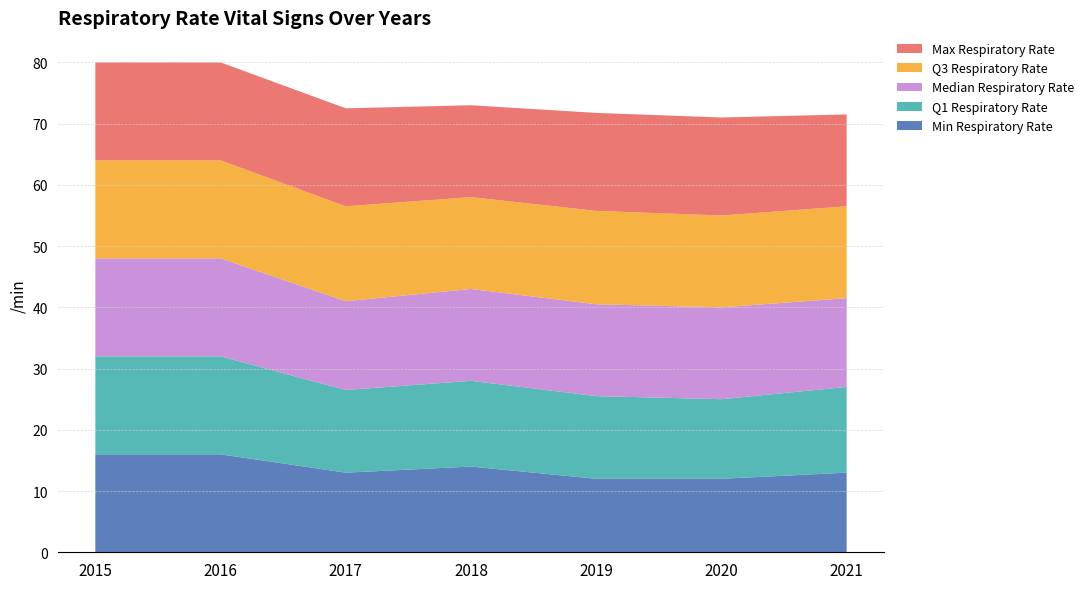

Reading right to left, transcribe all the data shown in this chart.

Min Respiratory Rate: 2021=13.0	2020=12.0	2019=12.0	2018=14.0	2017=13.0	2016=16.0	2015=16.0
Q1 Respiratory Rate: 2021=14.0	2020=13.0	2019=13.5	2018=14.0	2017=13.5	2016=16.0	2015=16.0
Median Respiratory Rate: 2021=14.5	2020=15.0	2019=15.0	2018=15.0	2017=14.5	2016=16.0	2015=16.0
Q3 Respiratory Rate: 2021=15.0	2020=15.0	2019=15.2	2018=15.0	2017=15.5	2016=16.0	2015=16.0
Max Respiratory Rate: 2021=15.0	2020=16.0	2019=16.0	2018=15.0	2017=16.0	2016=16.0	2015=16.0